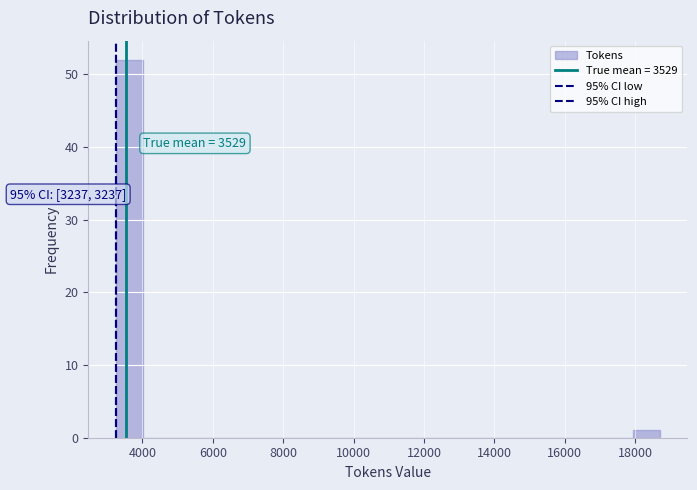

Read against the x-axis, roughly where is the centre of the tallest bar?

3600